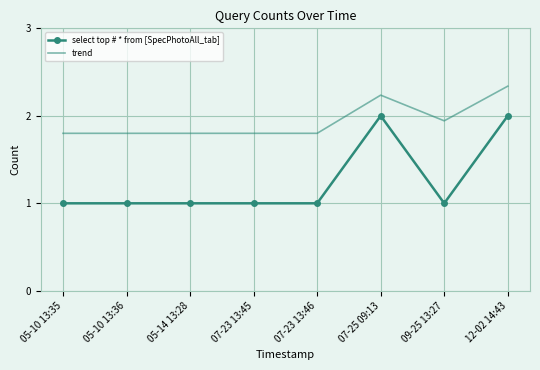

At which category does the chart reach its peak across all series?

12-02 14:43